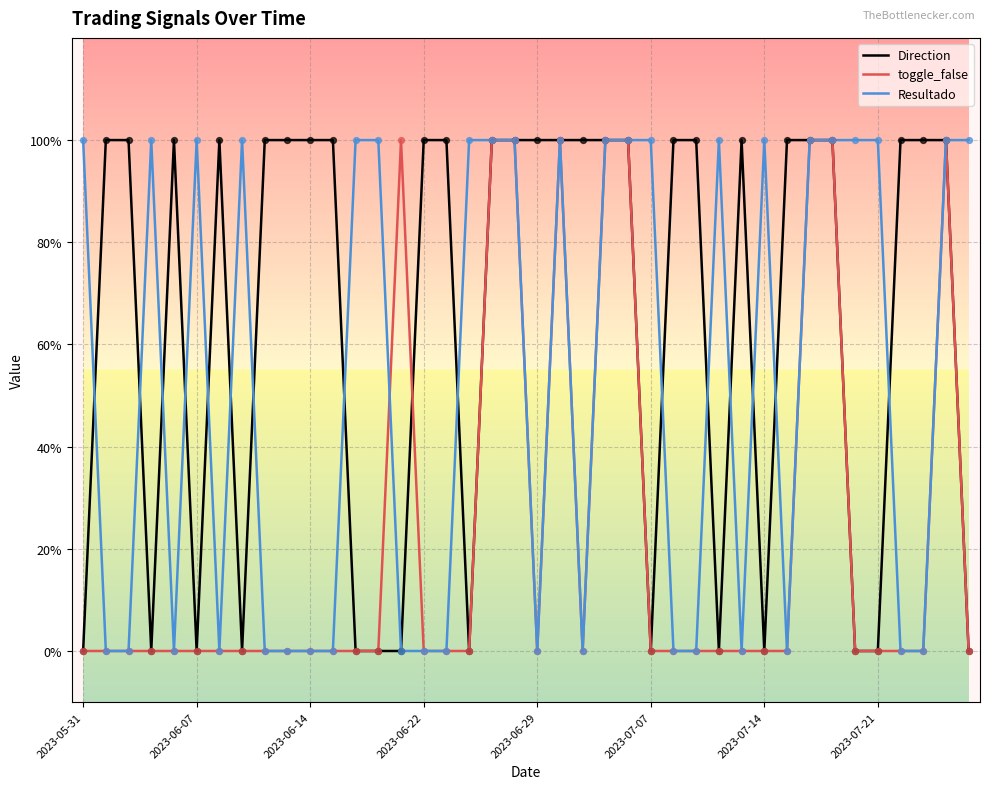

What are all the series names shown in the legend?

Direction, toggle_false, Resultado